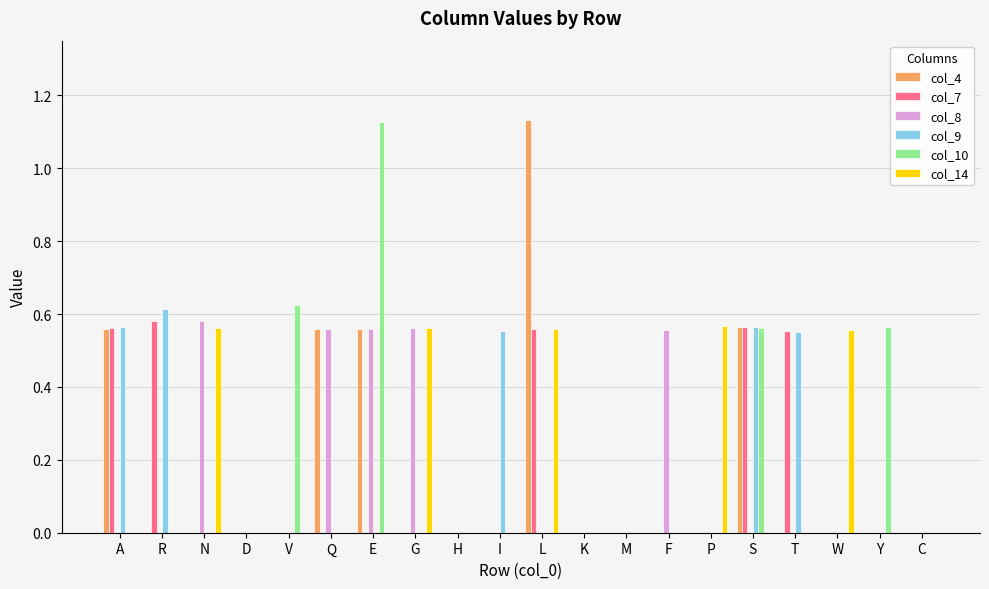

Is it true that col_9 equals 0.2 at M?

False